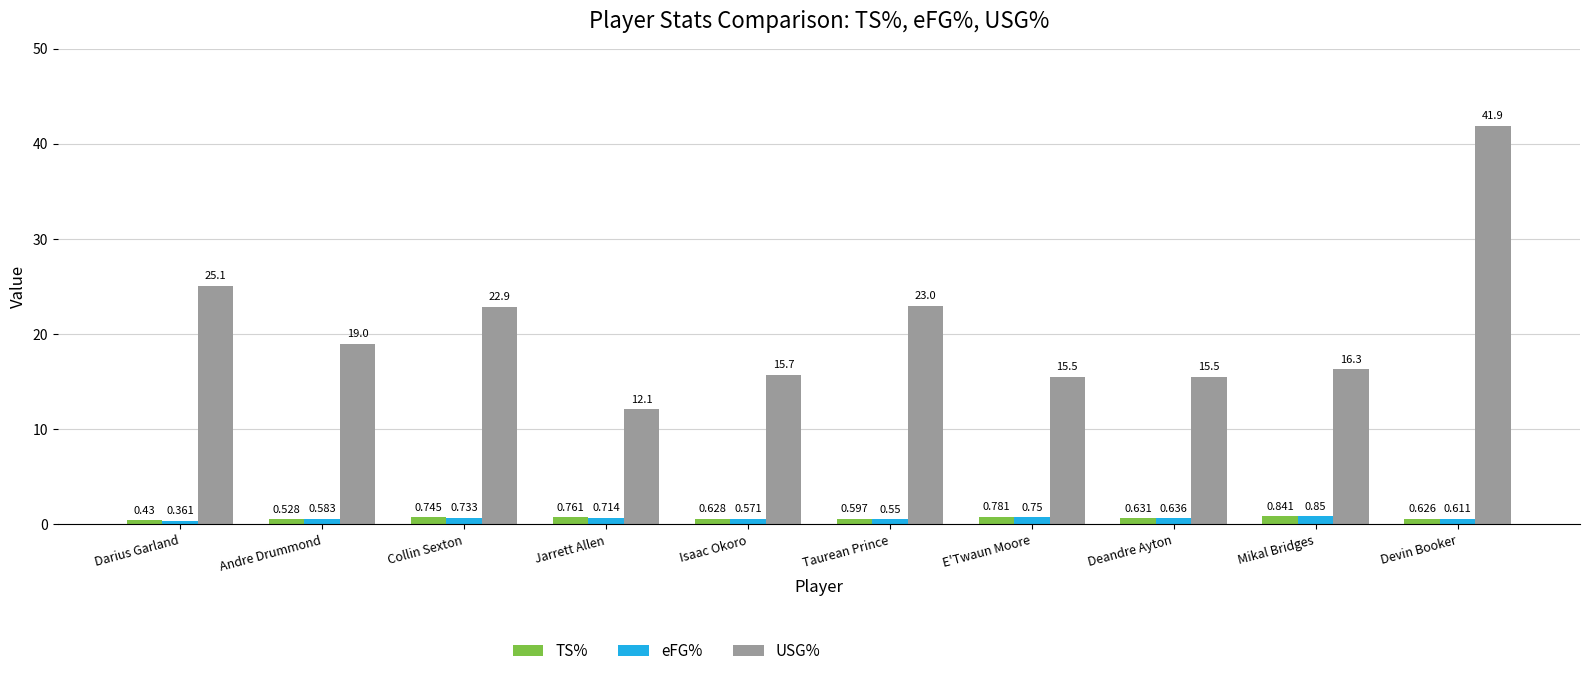

Which category has the highest value in the eFG% series?

Mikal Bridges